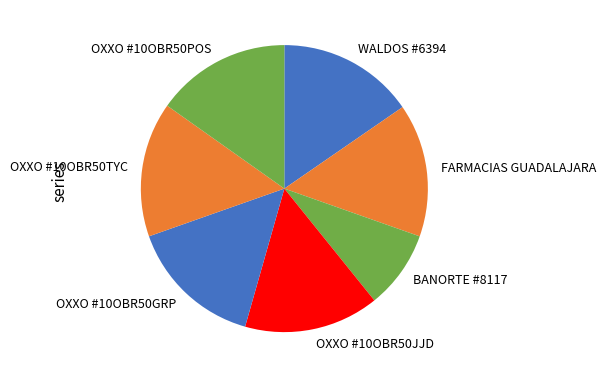

What is the ratio of the value at FARMACIAS GUADALAJARA to the value at OXXO #10OBR50GRP?

1.0